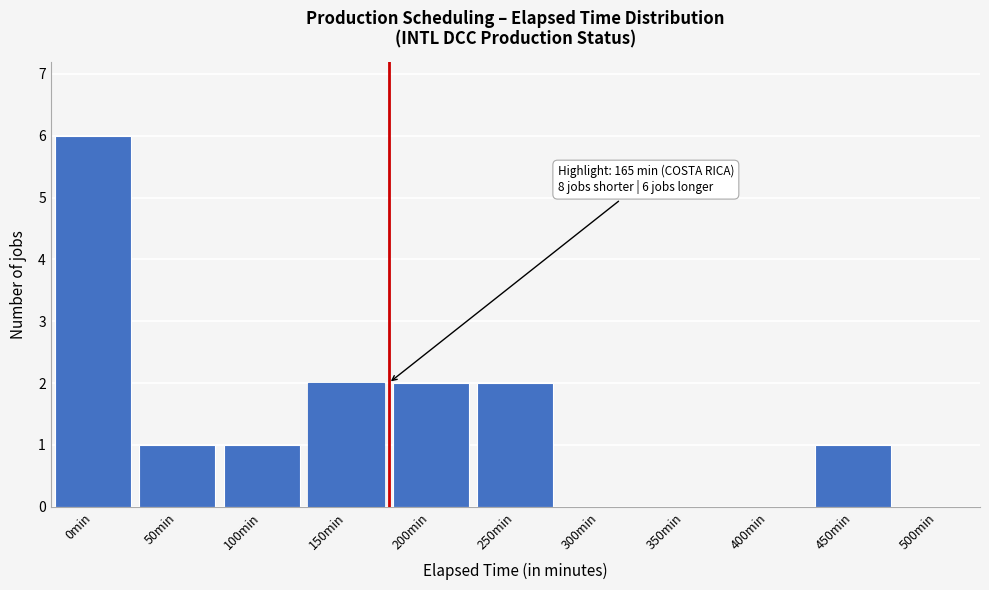

Reading left to right, what are all the values shown in this chart?

0min=6	50min=1	100min=1	150min=2	200min=2	250min=2	300min=0	350min=0	400min=0	450min=1	500min=0